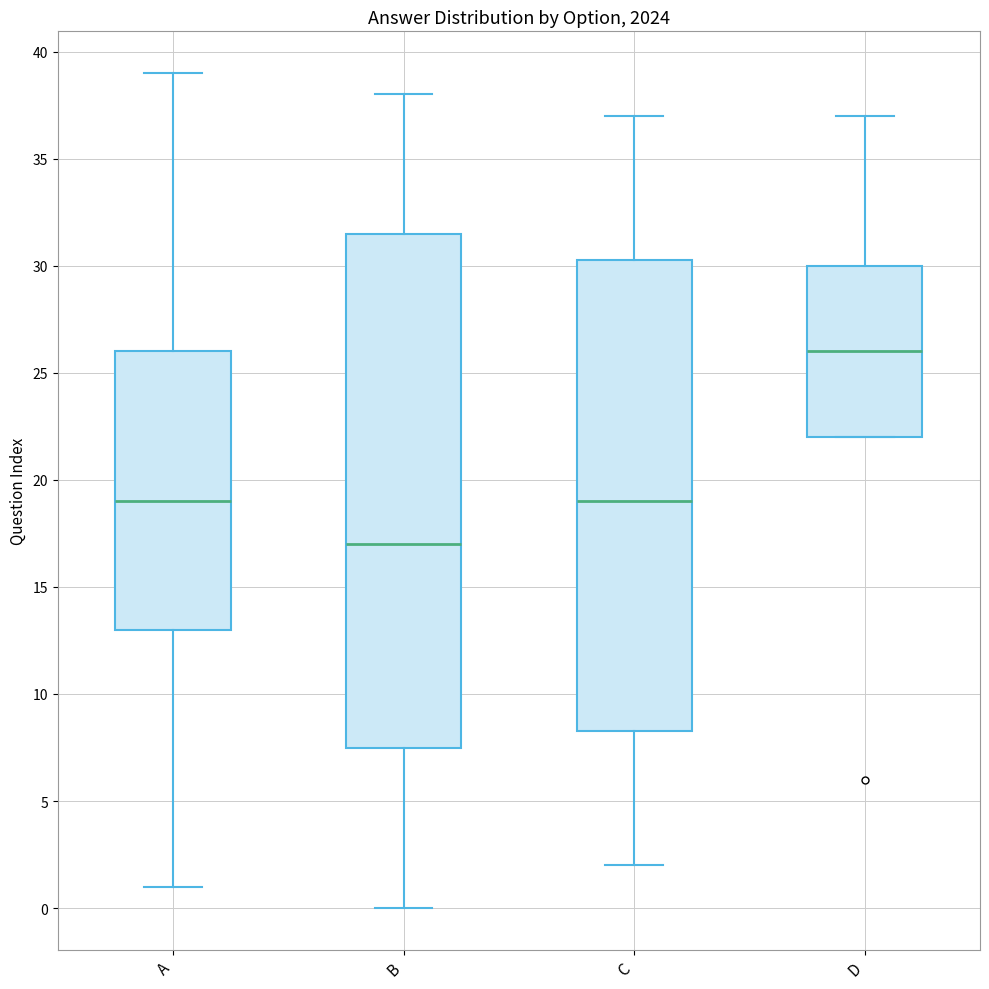

Which box has the lowest median line?

B